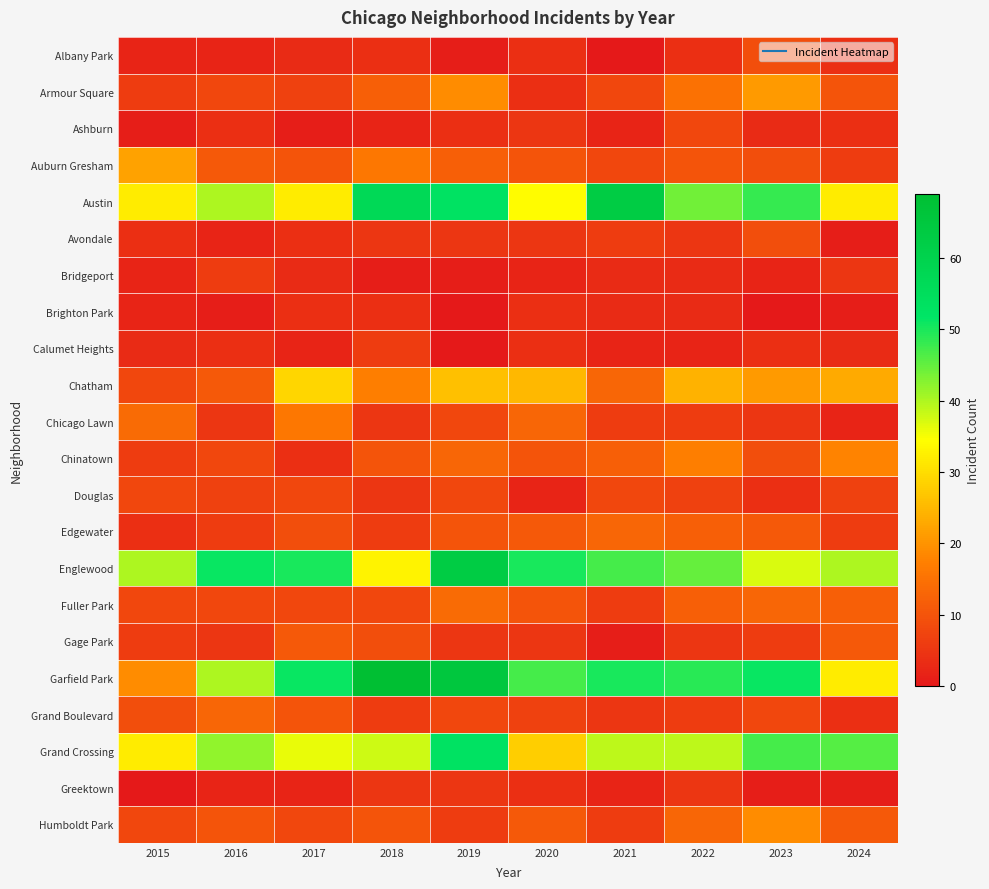

At 2019, list the series in order from largest to smallest.

Garfield Park, Englewood, Austin, Grand Crossing, Chatham, Armour Square, Fuller Park, Chinatown, Auburn Gresham, Edgewater, Chicago Lawn, Douglas, Grand Boulevard, Humboldt Park, Avondale, Gage Park, Greektown, Ashburn, Albany Park, Bridgeport, Brighton Park, Calumet Heights